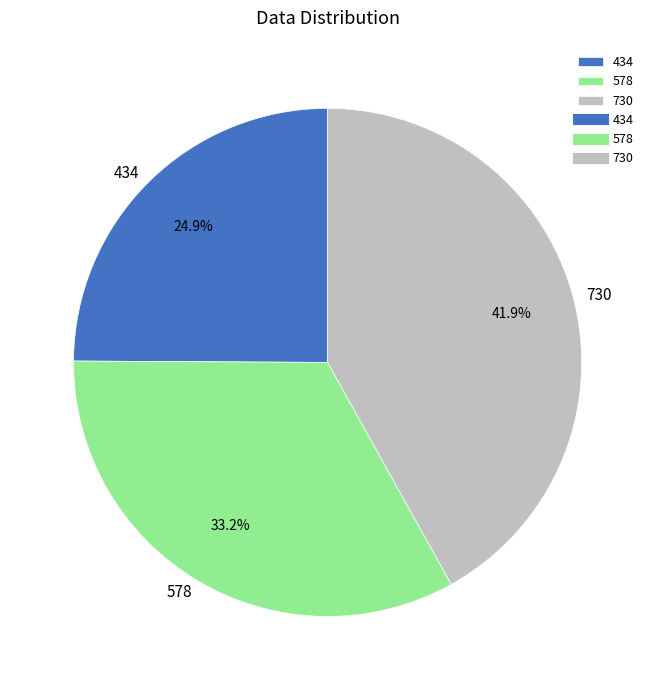

Is there any slice that represents more than half of the pie?

No